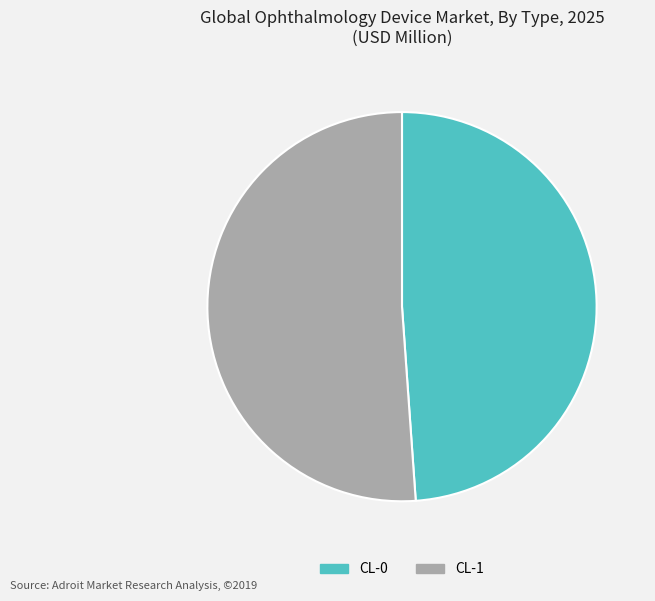

Is there a majority slice in this chart?

Yes